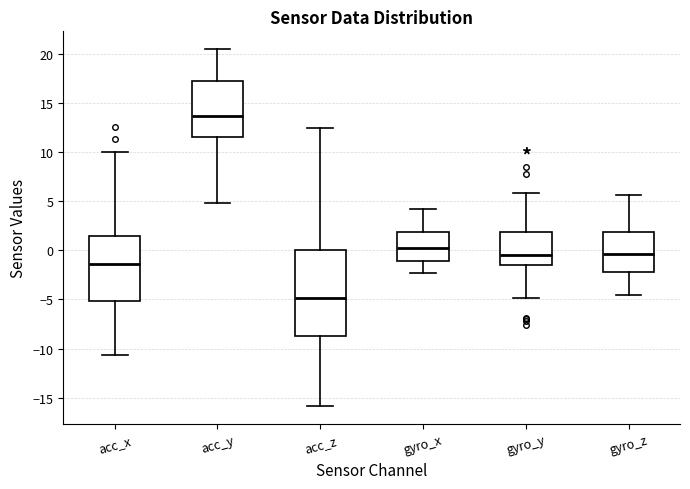

Where is the upper edge of the box for gyro_x on the y-axis? The values are not printed on the chart, so give them approximately, as read against the axis.

2.0